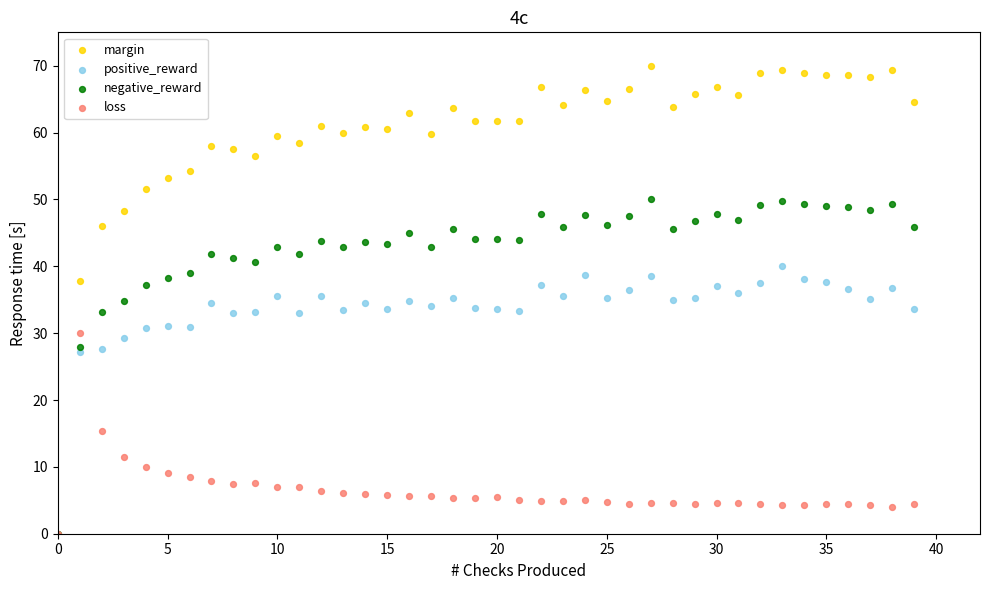

In the positive_reward series, what Y value is closest to 20?

27.2